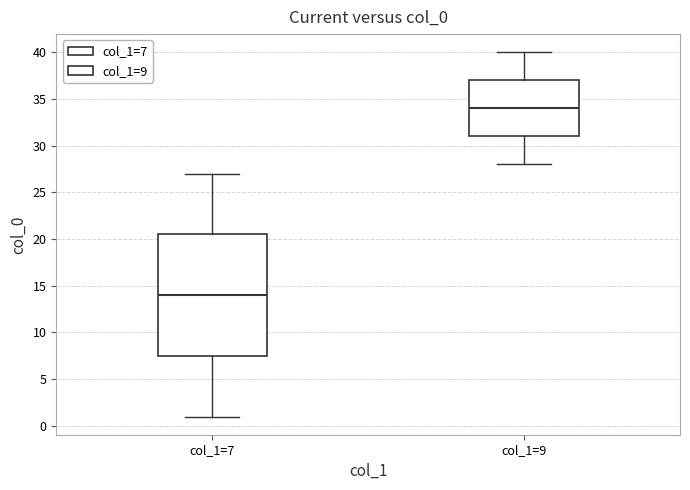

Reading left to right, transcribe this box plot: for each box, give where its median line is, the range the box spans, and where its two whiskers end, as read against the y-axis. The values are not printed on the chart, so give them approximately, as read against the axis.

col_1=7: median 14.0, box 7.5 to 20.5, whiskers 1.0 to 27.0
col_1=9: median 34.0, box 31.0 to 37.0, whiskers 28.0 to 40.0